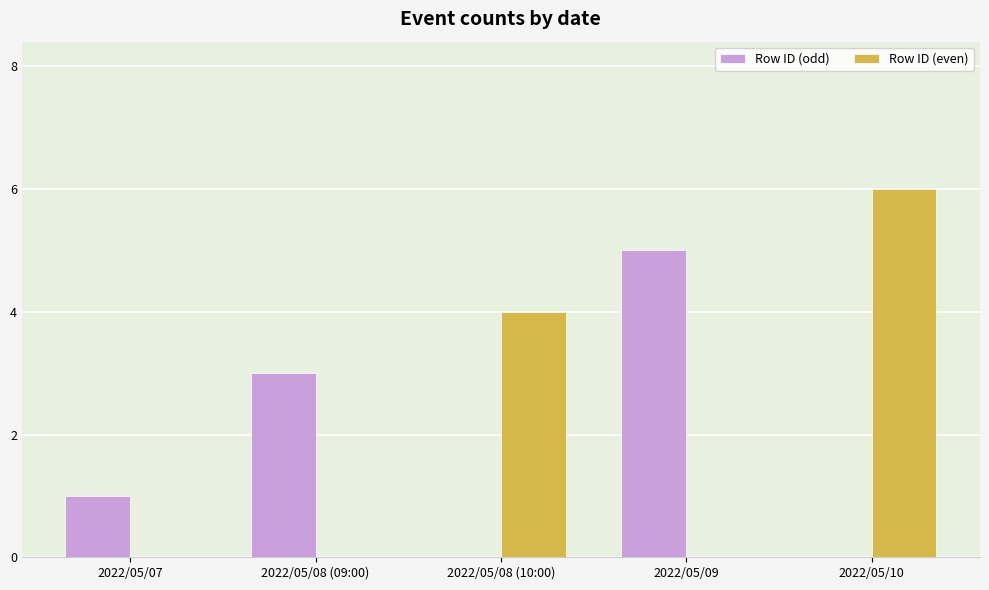

Which series changed the most between 2022/05/07 and 2022/05/09?

Row ID (odd)